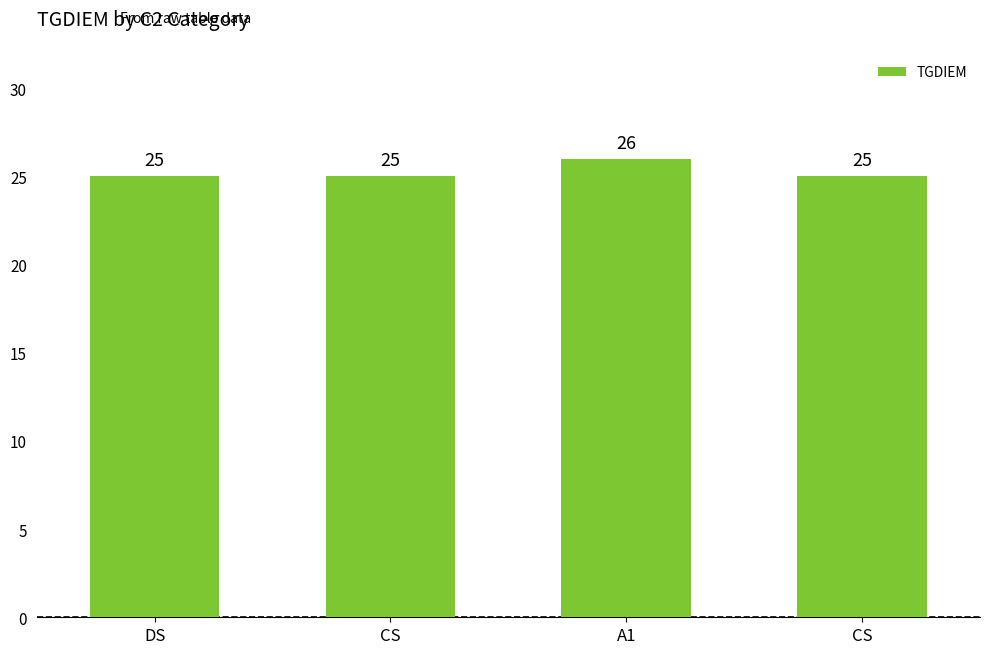

How many bars are there in total?

4